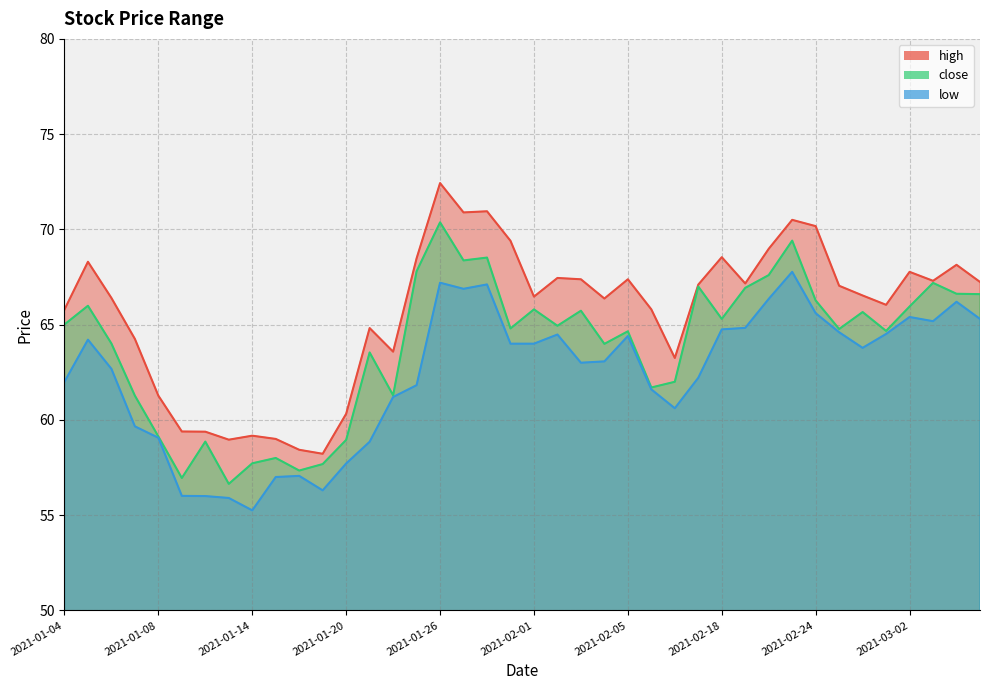

What is the label of the 24th point from the right?

2021-01-26